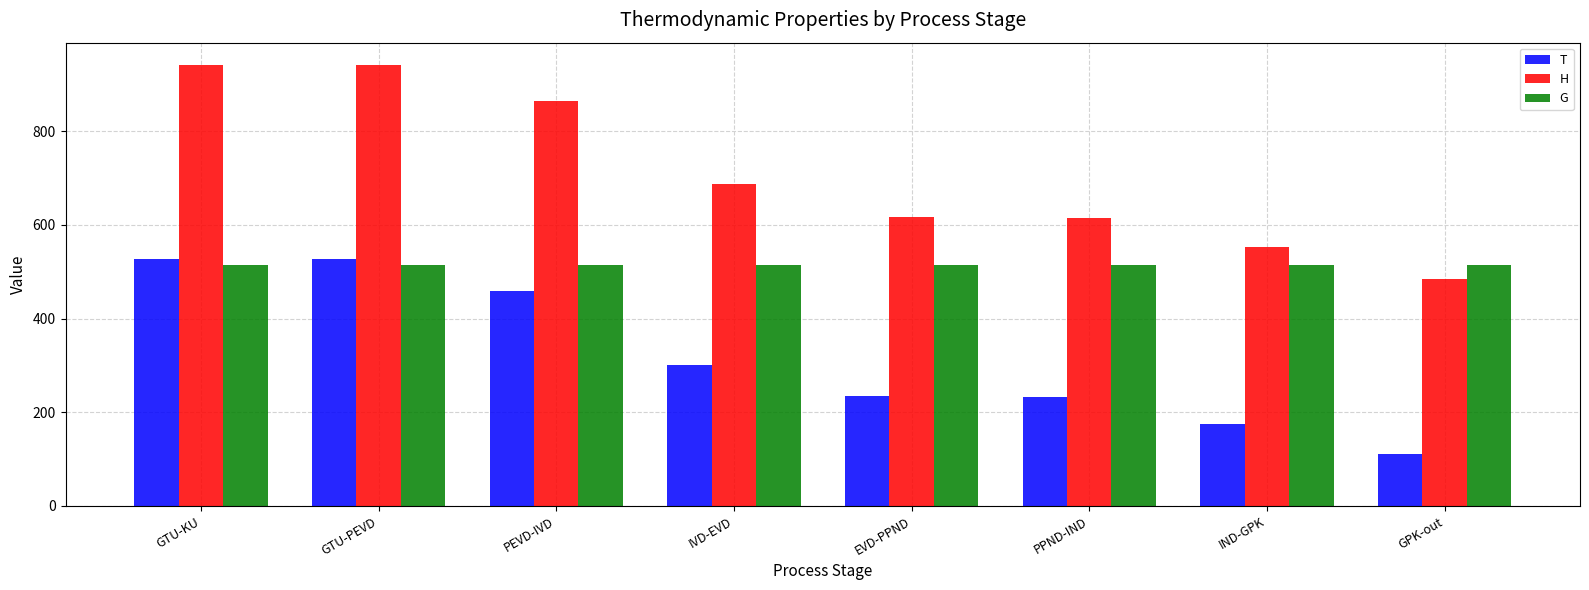

Is the value of H at GTU-PEVD greater than the value of T at PEVD-IVD?

Yes